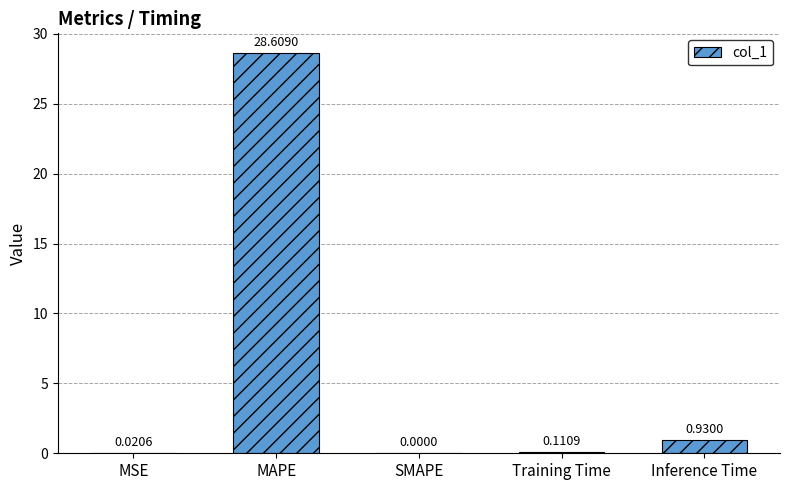

At which label is the value closest to 14?

Inference Time